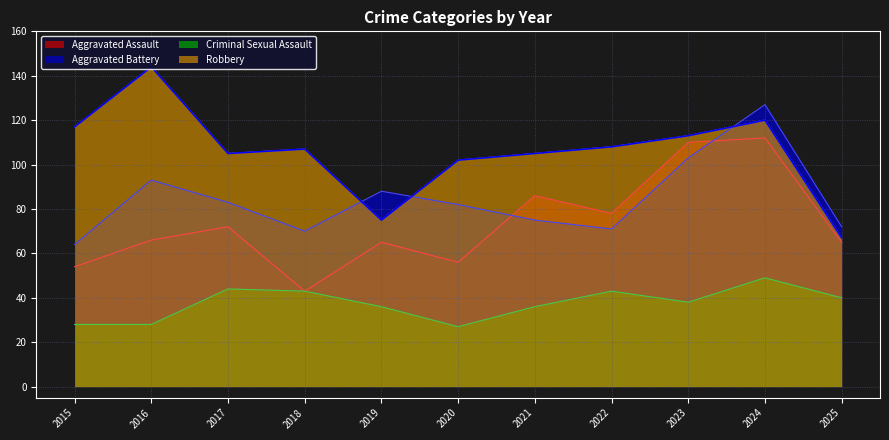

Rank the series at 2024 from highest to lowest value.

Aggravated Battery, Robbery, Aggravated Assault, Criminal Sexual Assault